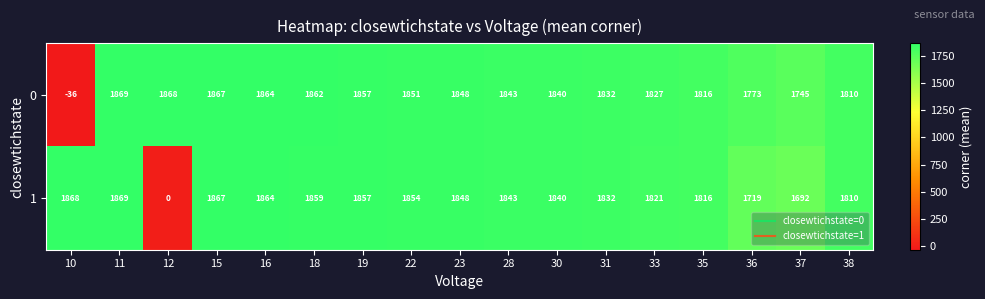

What is the sum of all 1 values?

29259